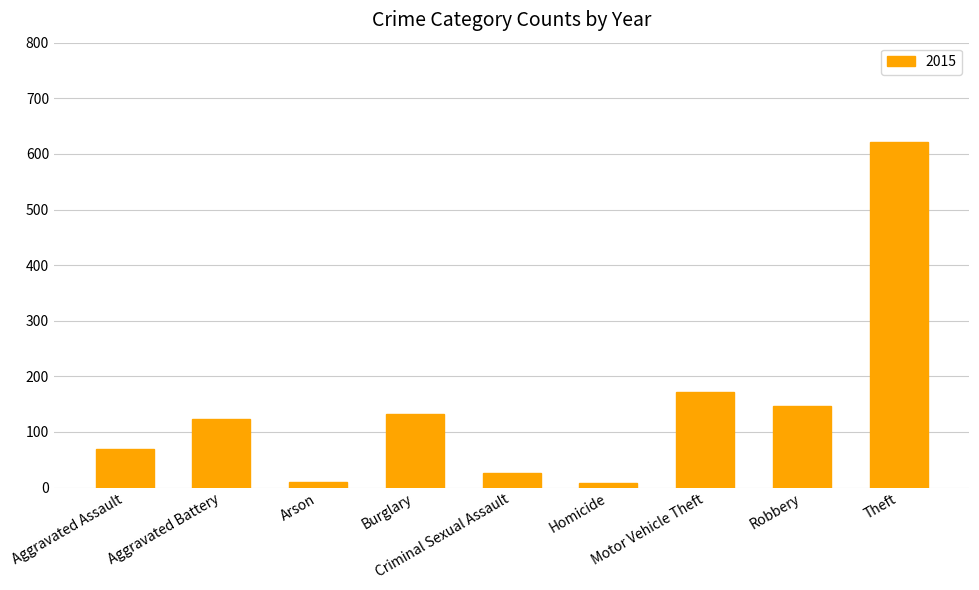

What is the greatest value displayed?

622